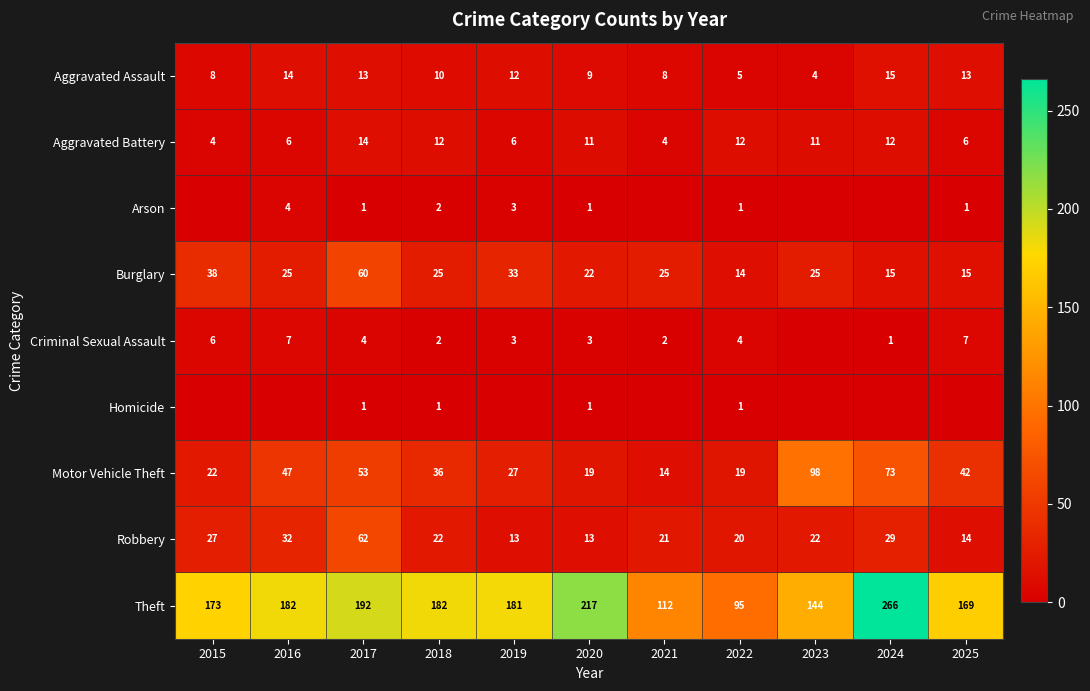

What is the difference between the maximum and minimum values in the Aggravated Assault series?

11